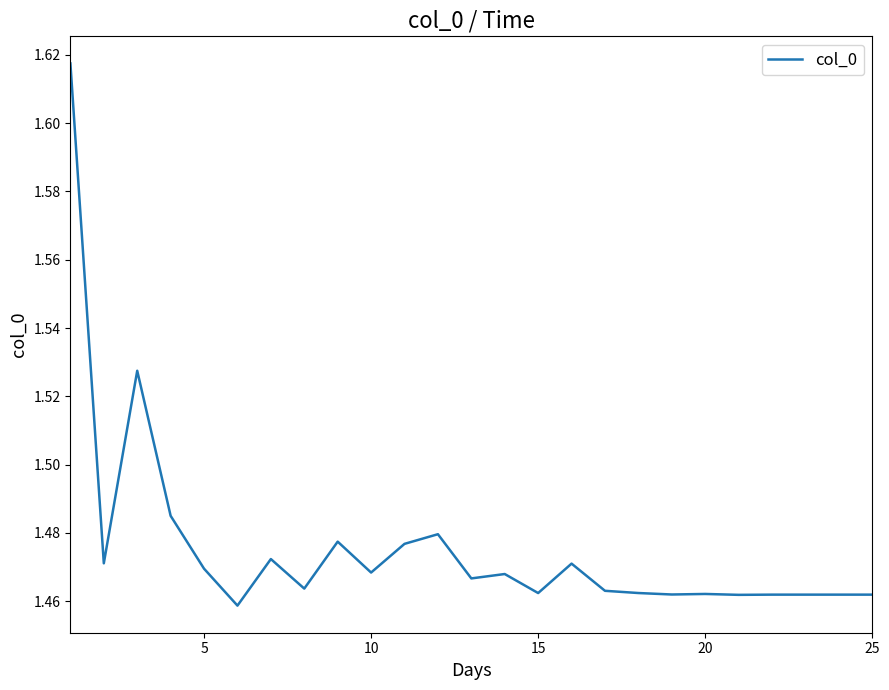

Reading left to right, what are all the values shown in this chart?

1.6	1.5	1.5	1.5	1.5	1.5	1.5	1.5	1.5	1.5	1.5	1.5	1.5	1.5	1.5	1.5	1.5	1.5	1.5	1.5	1.5	1.5	1.5	1.5	1.5